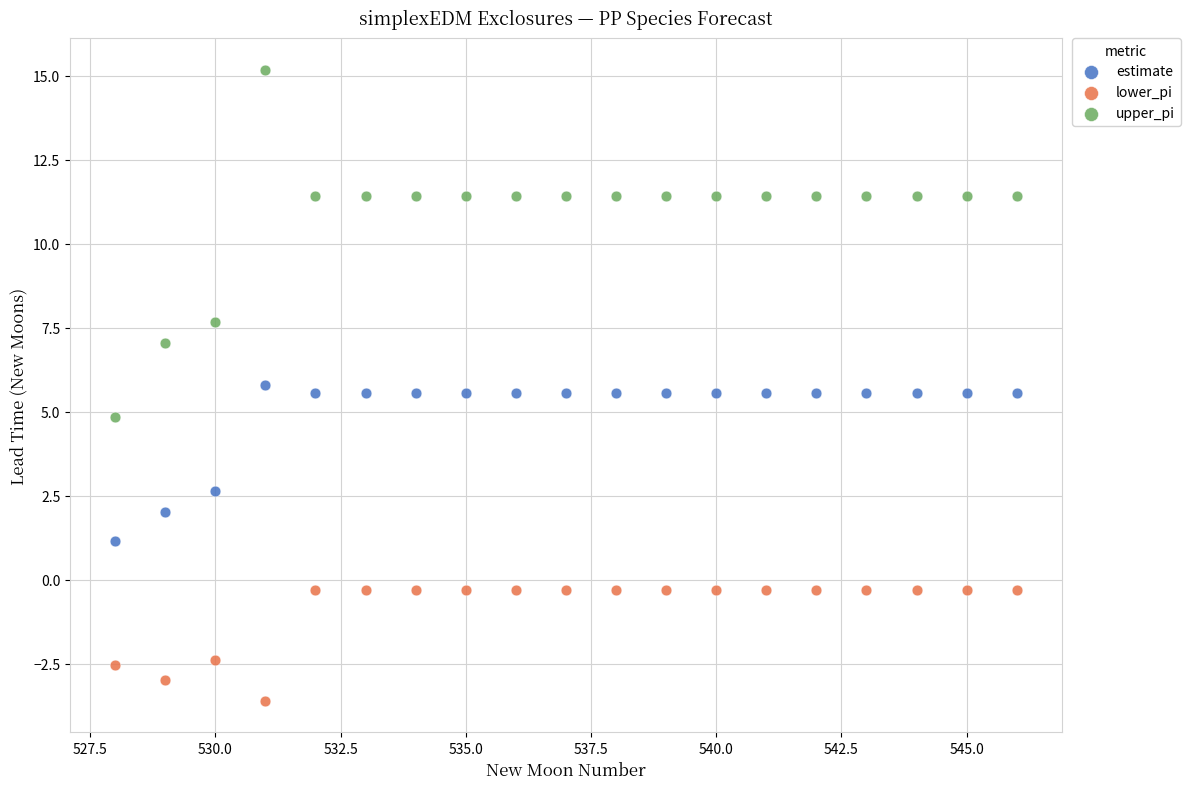

What are all the series names shown in the legend?

estimate, lower_pi, upper_pi